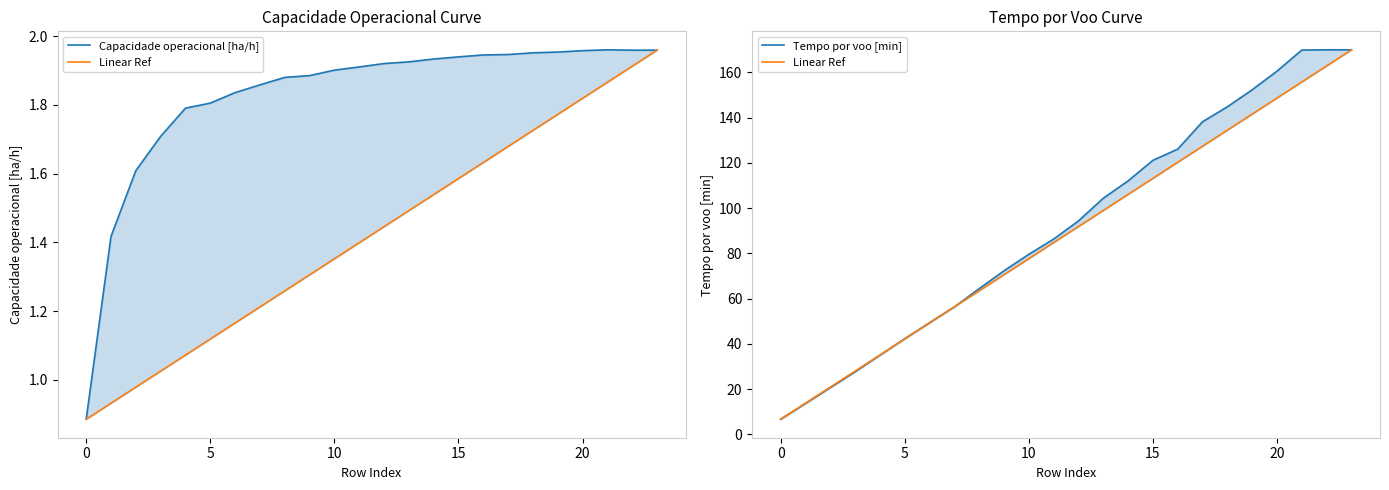

What is the maximum value shown in the chart?

170.0